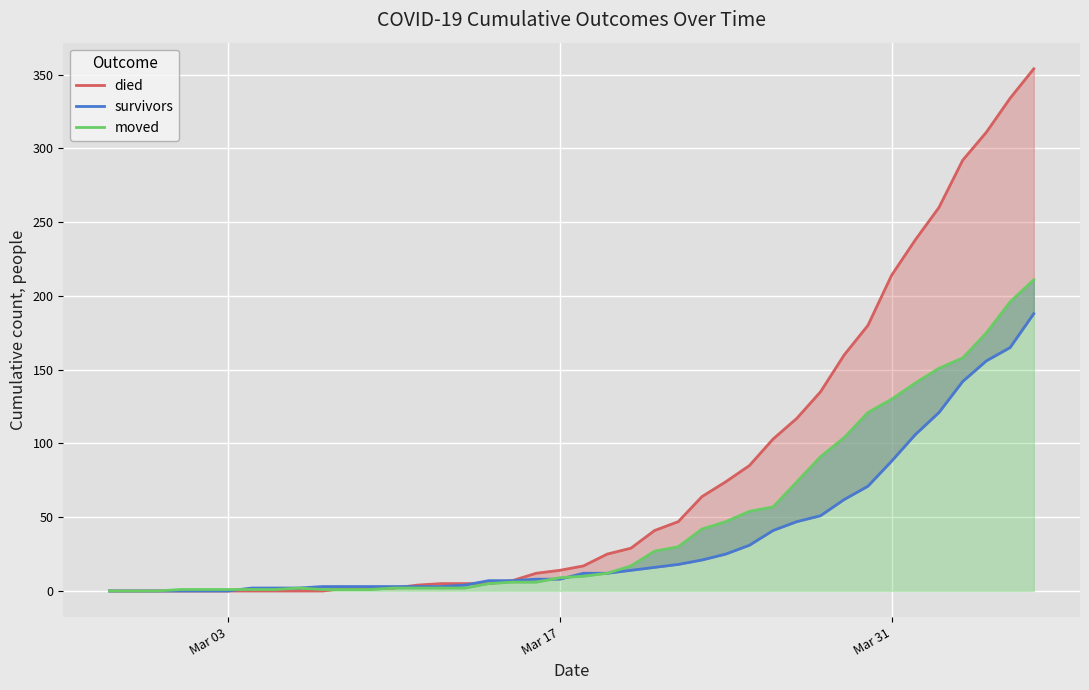

How many series are shown in this chart?

3